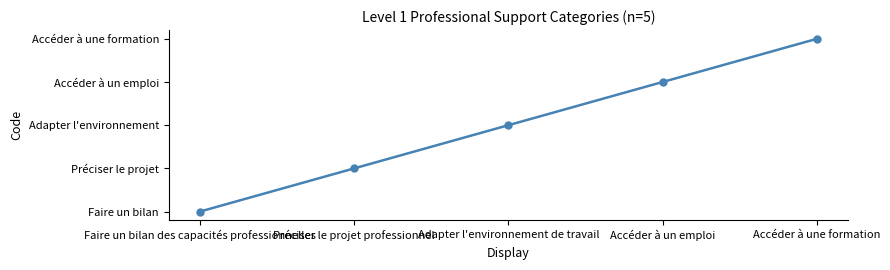

What position from the right is Accéder à un emploi?

2